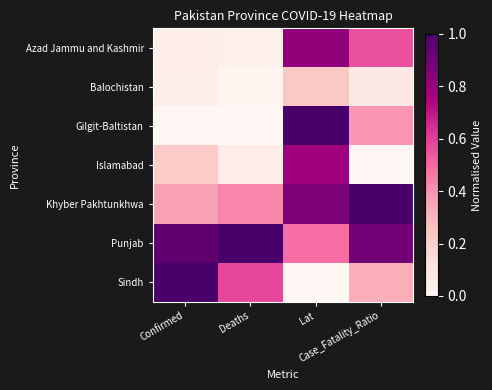

Which series has the largest total across all categories?

Punjab